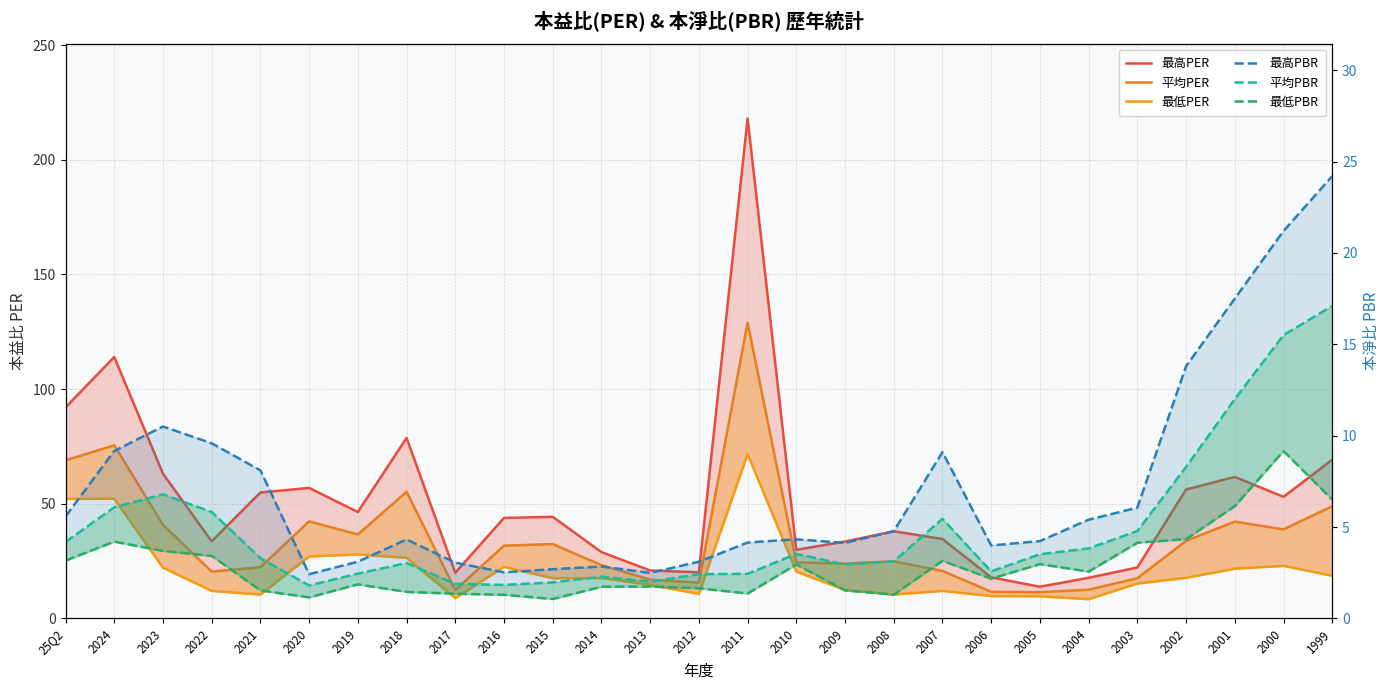

Reading left to right, list all the values displayed in this chart.

最高PER: 92.0	114.0	63.1	33.6	54.9	56.9	46.4	78.7	19.9	43.8	44.3	28.9	20.9	20.1	218.0	29.9	33.5	38.0	34.6	17.9	13.8	17.7	22.2	56.2	61.7	53.0	69.2
平均PER: 68.9	75.5	40.8	20.4	22.3	42.3	36.6	55.2	12.4	31.7	32.4	23.2	16.9	15.6	129.0	24.4	23.9	24.9	20.7	11.6	11.4	12.5	17.5	33.8	42.2	38.8	48.9
最低PER: 52.1	52.2	22.1	12.0	10.4	27.0	27.9	26.4	8.8	22.5	17.5	17.6	14.6	10.7	71.7	20.4	12.4	10.4	12.0	9.8	9.7	8.4	15.2	17.7	21.7	22.9	18.6
最高PBR: 5.6	9.2	10.5	9.6	8.1	2.4	3.1	4.3	3.0	2.5	2.7	2.8	2.5	3.1	4.2	4.3	4.1	4.8	9.1	4.0	4.2	5.4	6.1	13.8	17.5	21.2	24.2
平均PBR: 4.2	6.1	6.8	5.8	3.3	1.8	2.5	3.0	1.9	1.8	2.0	2.3	2.0	2.4	2.4	3.5	3.0	3.1	5.5	2.6	3.5	3.8	4.8	8.3	12.0	15.5	17.1
最低PBR: 3.2	4.2	3.7	3.4	1.5	1.1	1.9	1.4	1.4	1.3	1.1	1.7	1.7	1.6	1.4	3.0	1.5	1.3	3.1	2.2	3.0	2.6	4.1	4.3	6.1	9.2	6.5